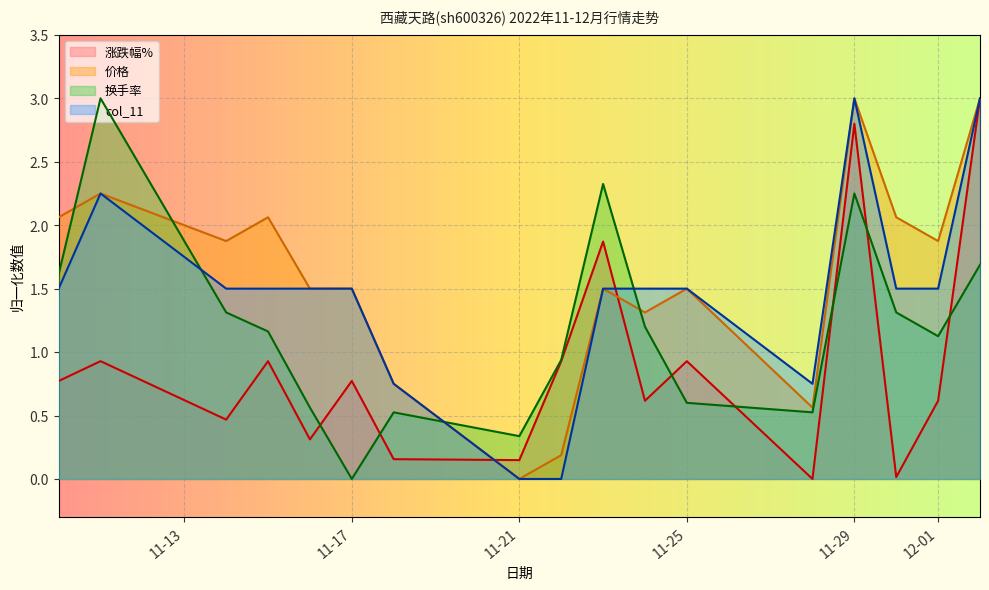

How many data points in col_11 are less than 1?

4